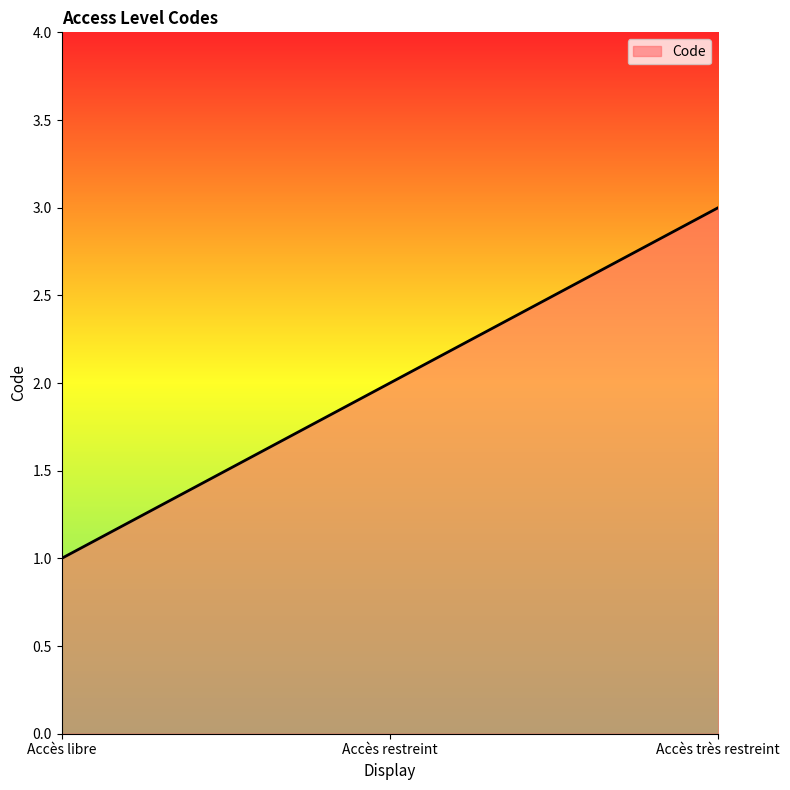

Reading left to right, transcribe all the data shown in this chart.

Accès libre=1	Accès restreint=2	Accès très restreint=3